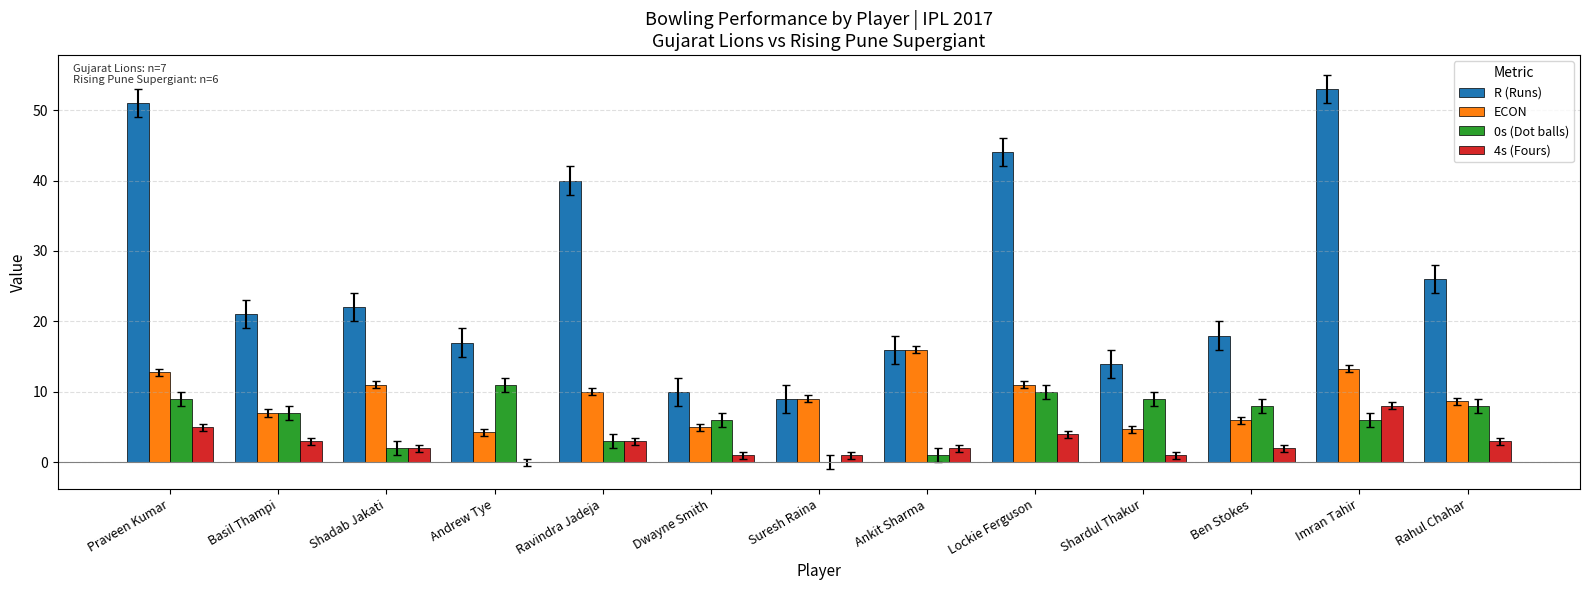

What is the maximum value shown in the chart?

53.0